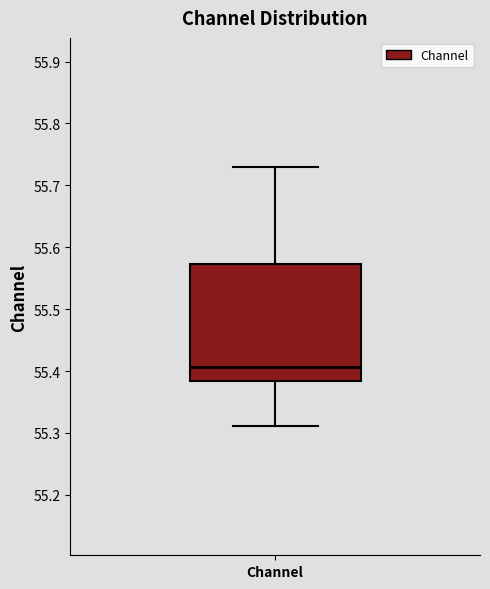

Where is the upper edge of the box for Channel on the y-axis? The values are not printed on the chart, so give them approximately, as read against the axis.

55.57